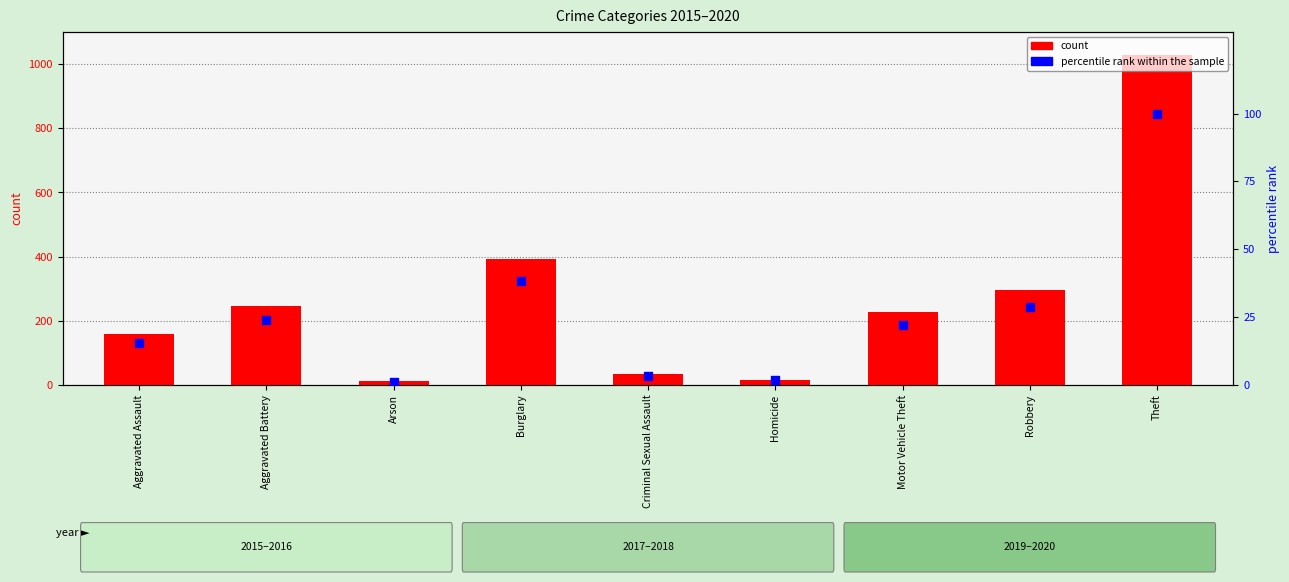

Is the value of percentile rank within the sample at Homicide greater than the value of count at Criminal Sexual Assault?

No